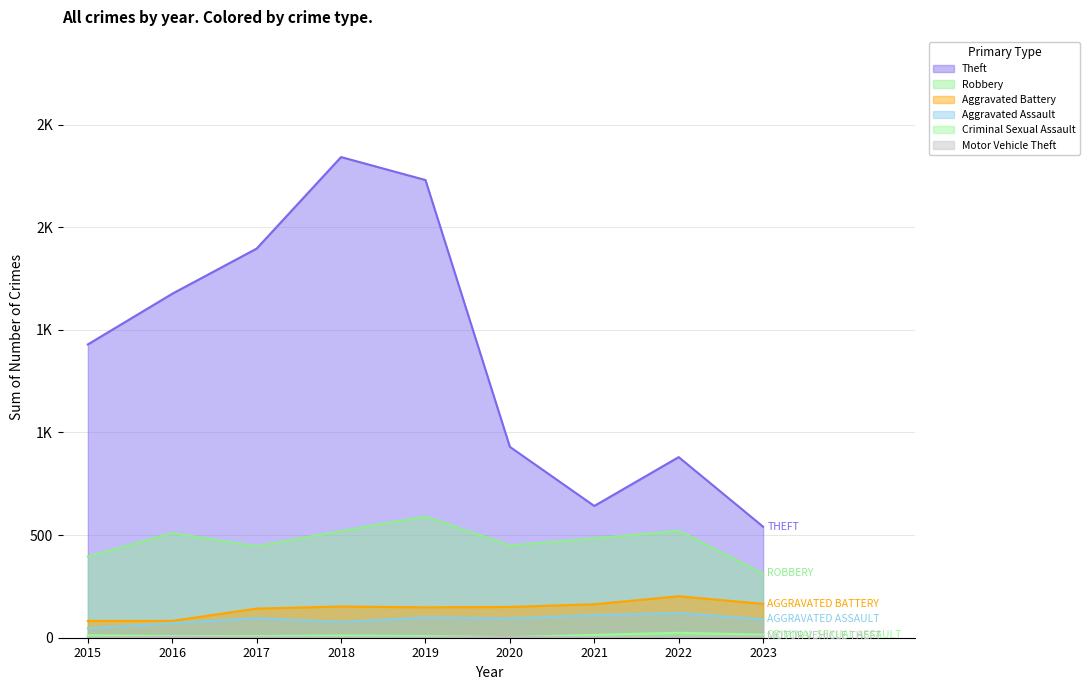

How many lines are shown in the chart?

6